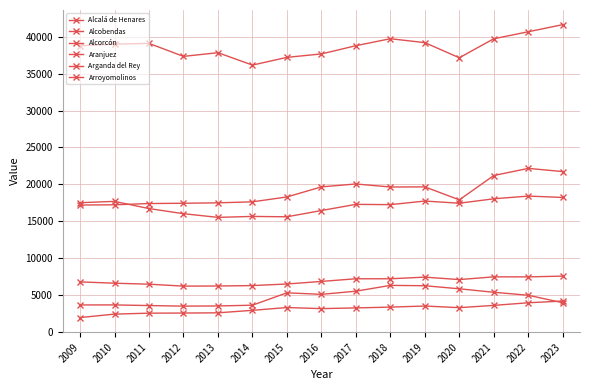

Where is the first local maximum for Arganda del Rey?

2017